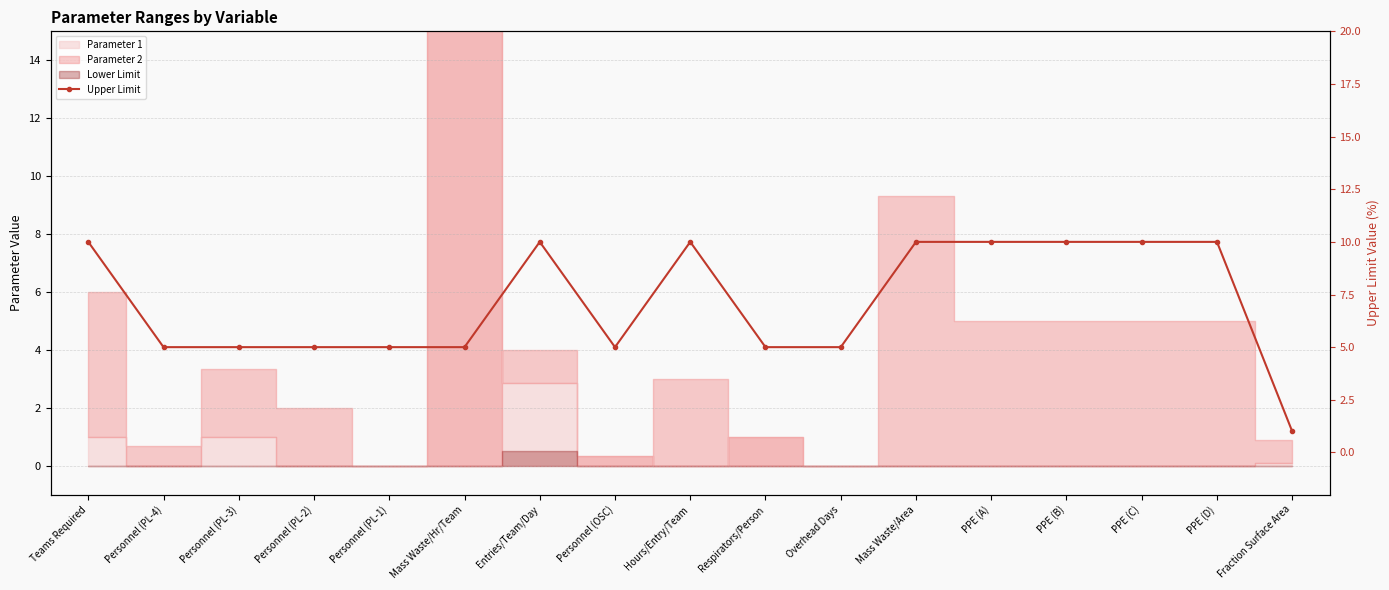

Reading right to left, transcribe all the data shown in this chart.

Fraction Surface Area=1	PPE (D)=10	PPE (C)=10	PPE (B)=10	PPE (A)=10	Mass Waste/Area=10	Overhead Days=5	Respirators/Person=5	Hours/Entry/Team=10	Personnel (OSC)=5	Entries/Team/Day=10	Mass Waste/Hr/Team=5	Personnel (PL-1)=5	Personnel (PL-2)=5	Personnel (PL-3)=5	Personnel (PL-4)=5	Teams Required=10